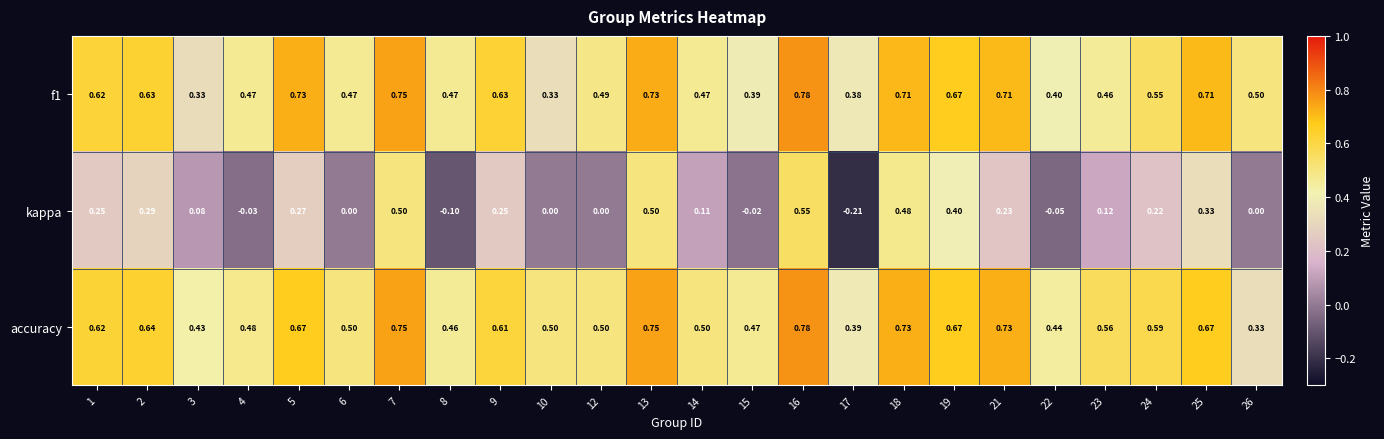

Which series has the widest spread of values?

kappa